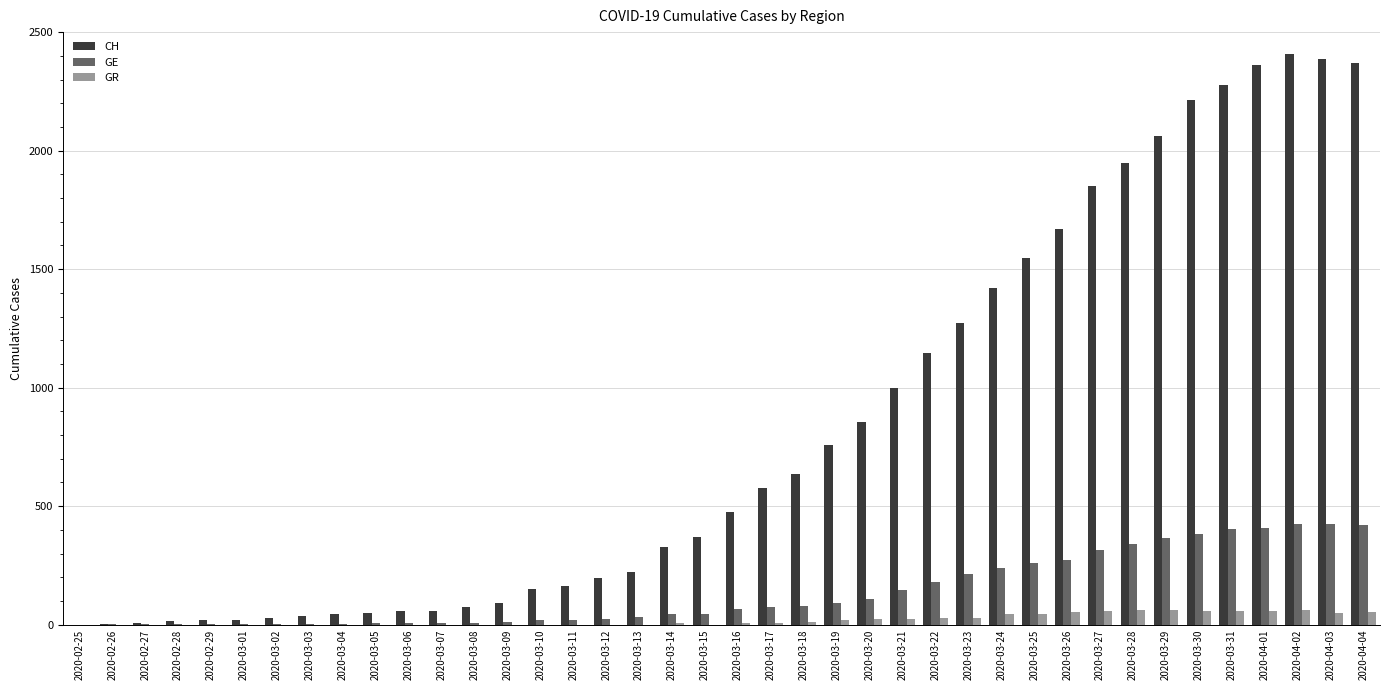

How many groups of bars are there?

40